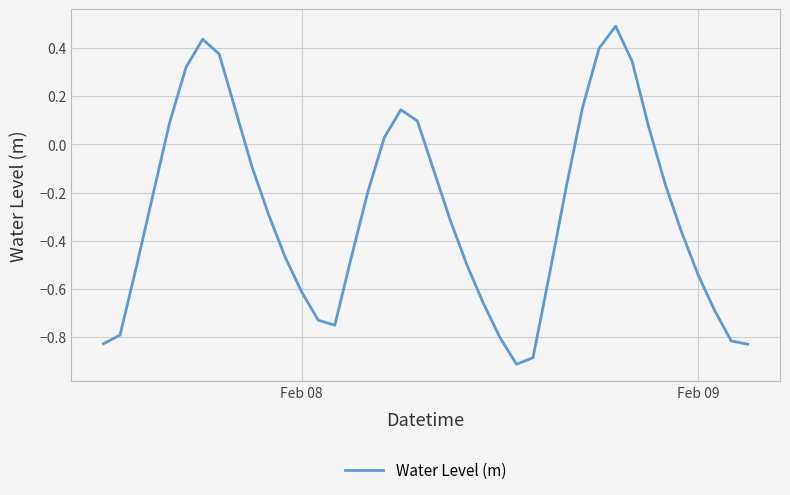

What is the difference between the maximum and minimum values?

1.4